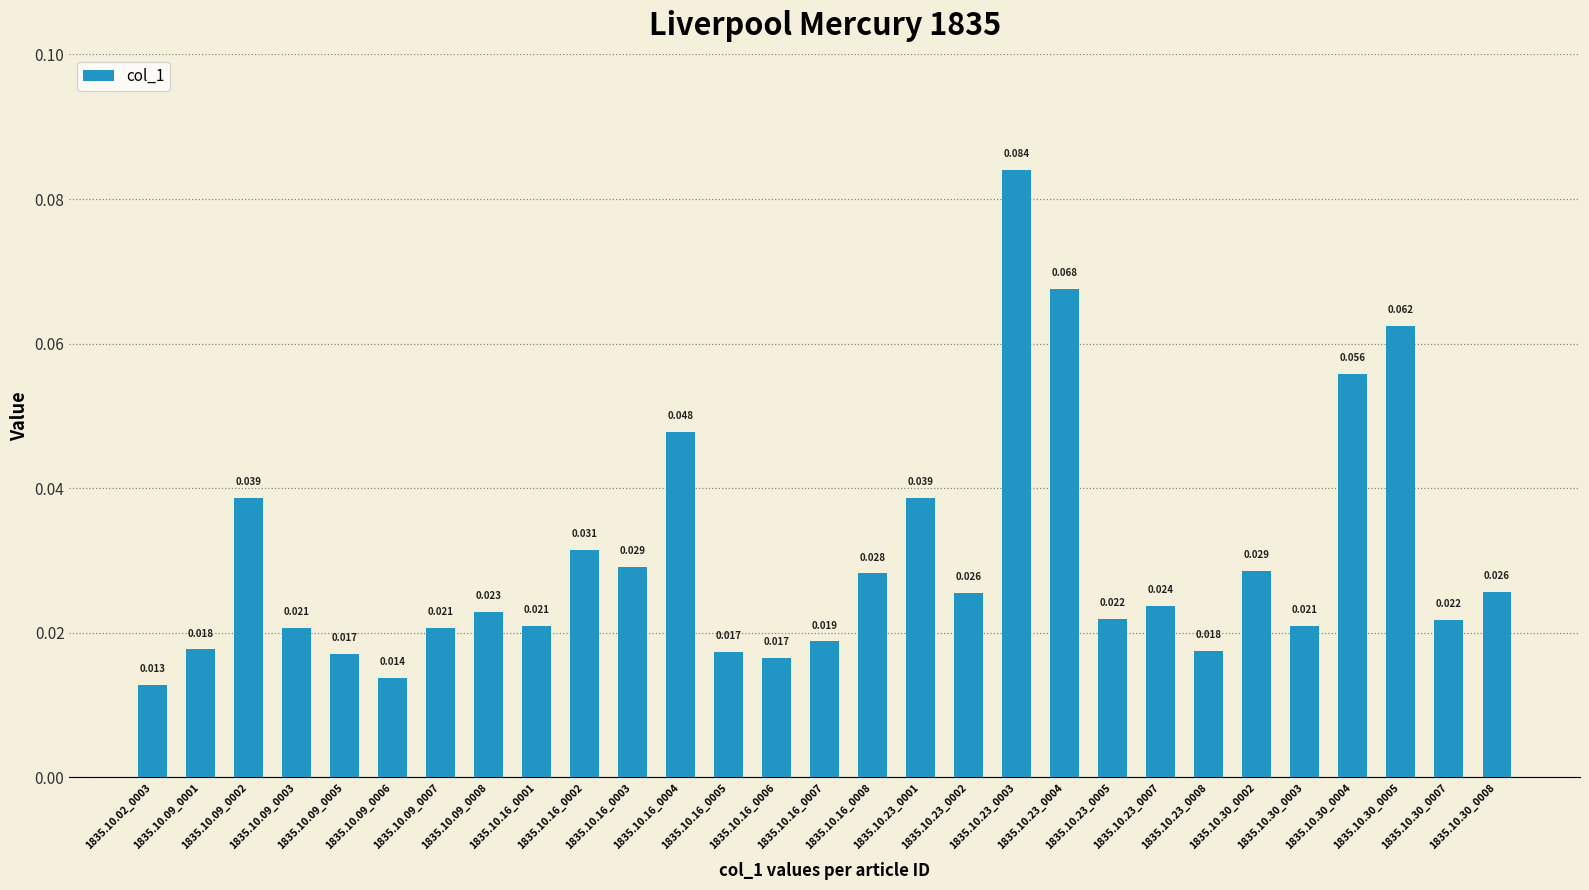

The value at 1835.10.16_0008 is 0.0. True or false?

False